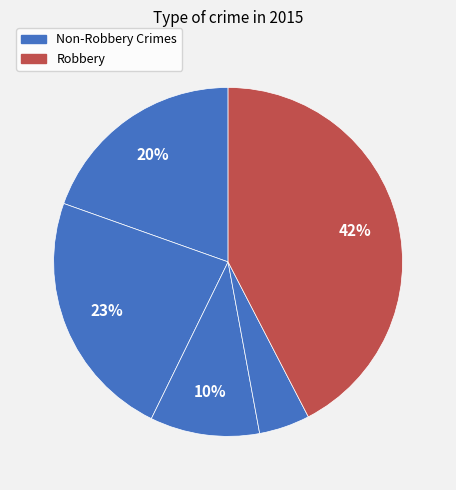

Count the number of slices in the pie.

5